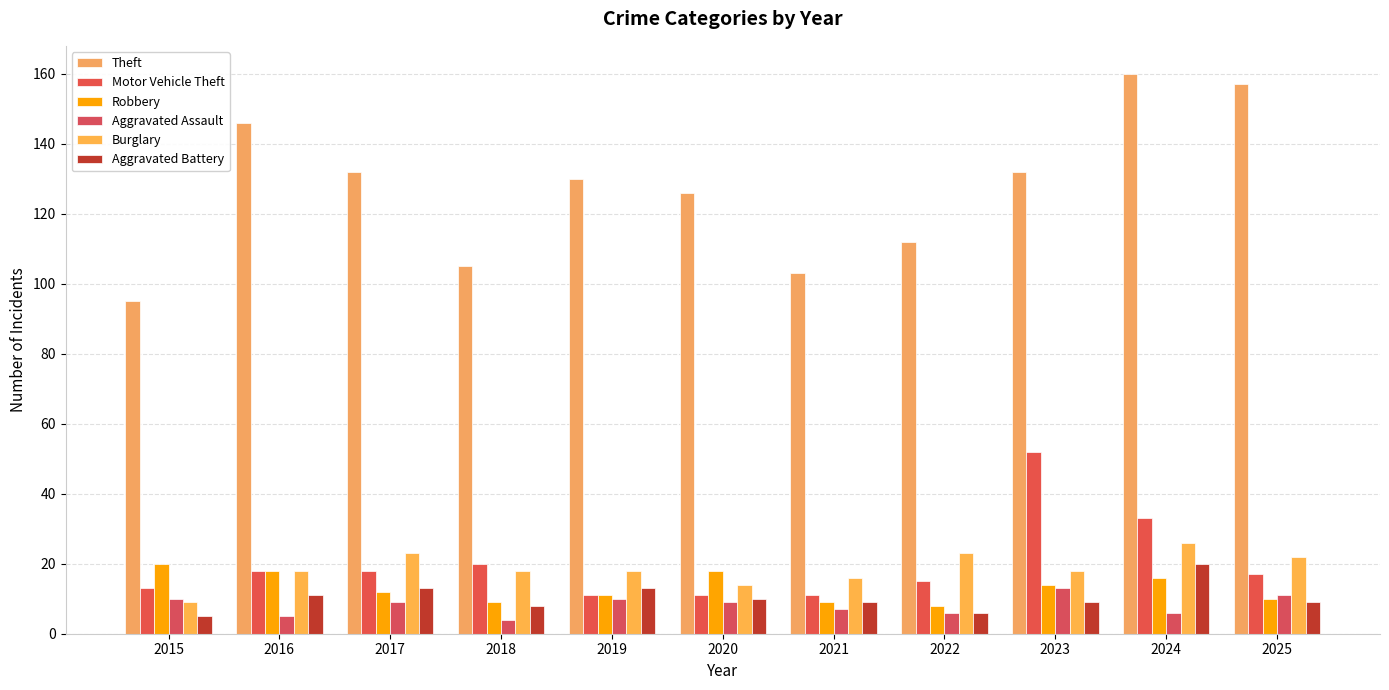

What is the difference between the second highest and minimum values in the Aggravated Battery series?

8